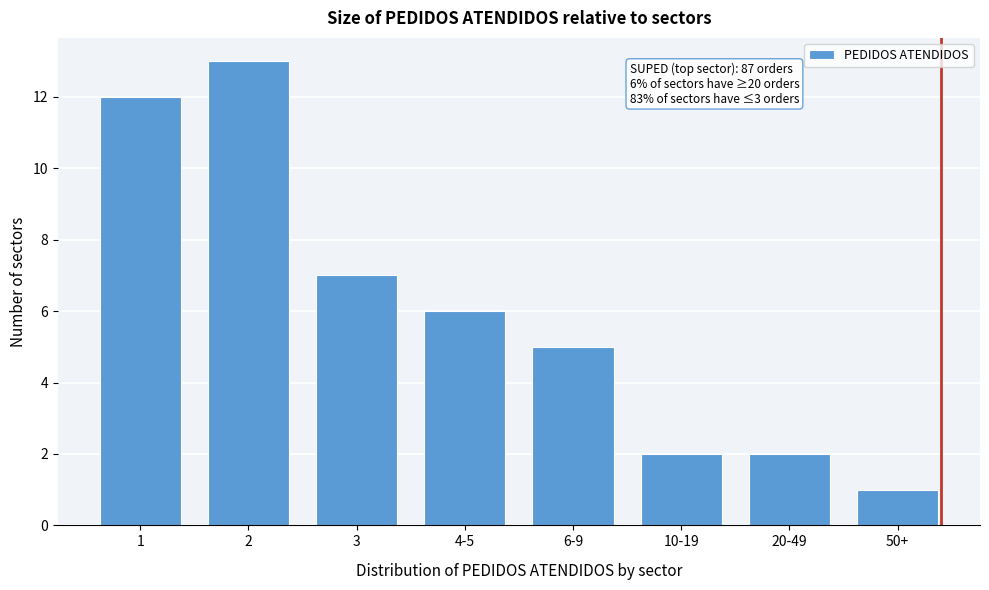

Reading left to right, what are all the values shown in this chart?

12	13	7	6	5	2	2	1